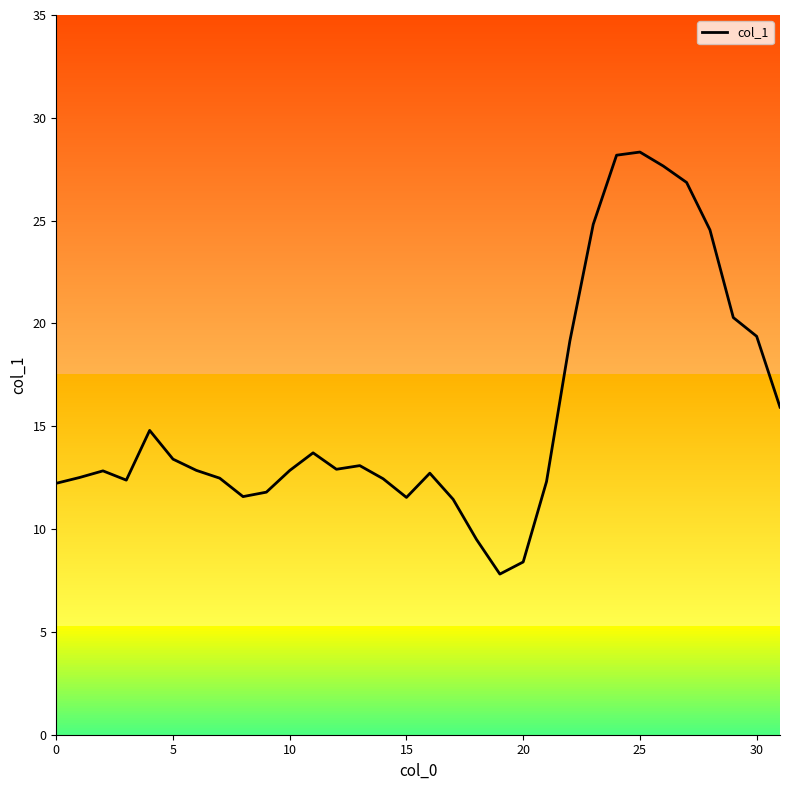

What is the smallest value displayed?

7.8